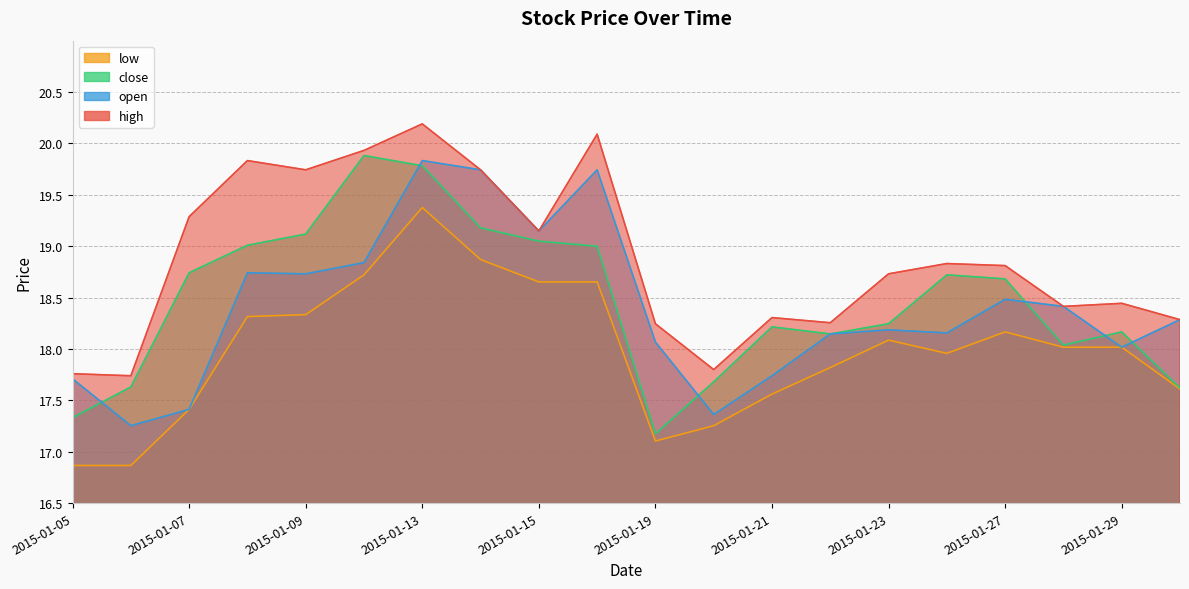

What are all the series names shown in the legend?

high, open, close, low